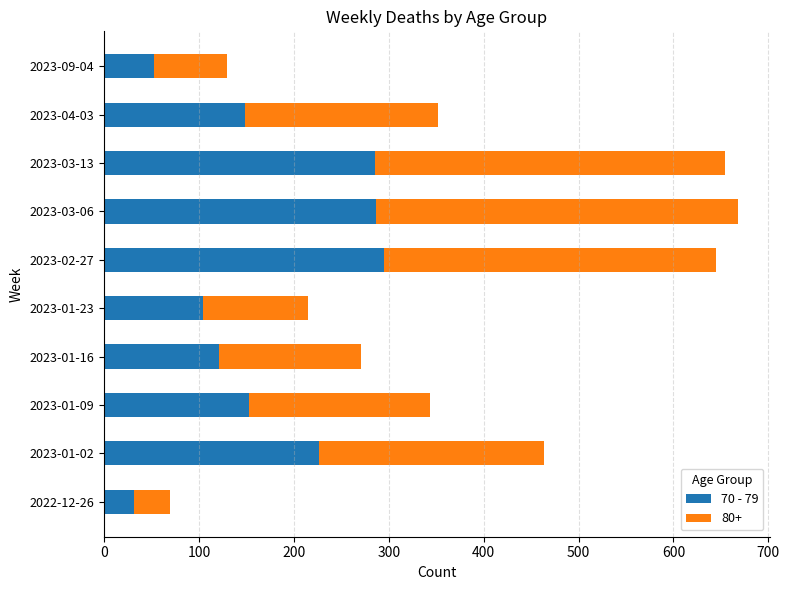

Which category has the lowest value in the 70 - 79 series?

2022-12-26